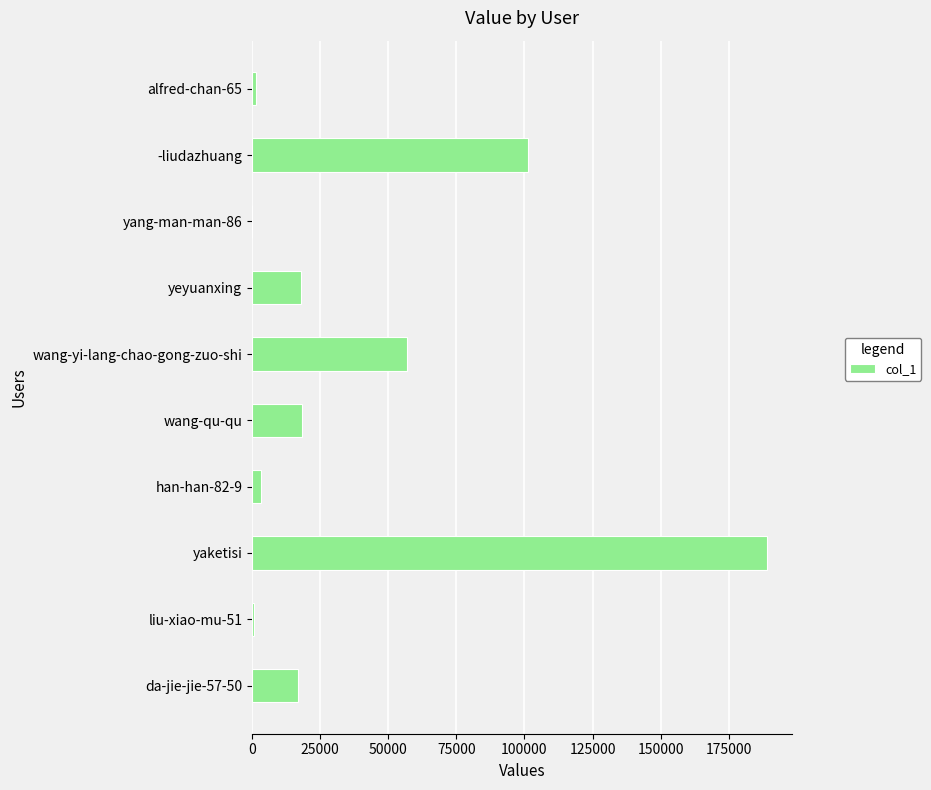

What is the greatest value displayed?

188945